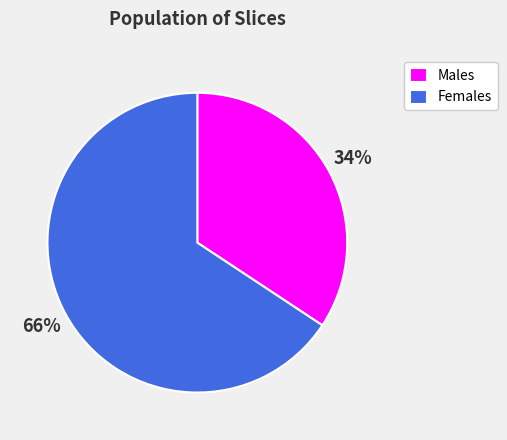

Between Males and Females, which is larger?

Females